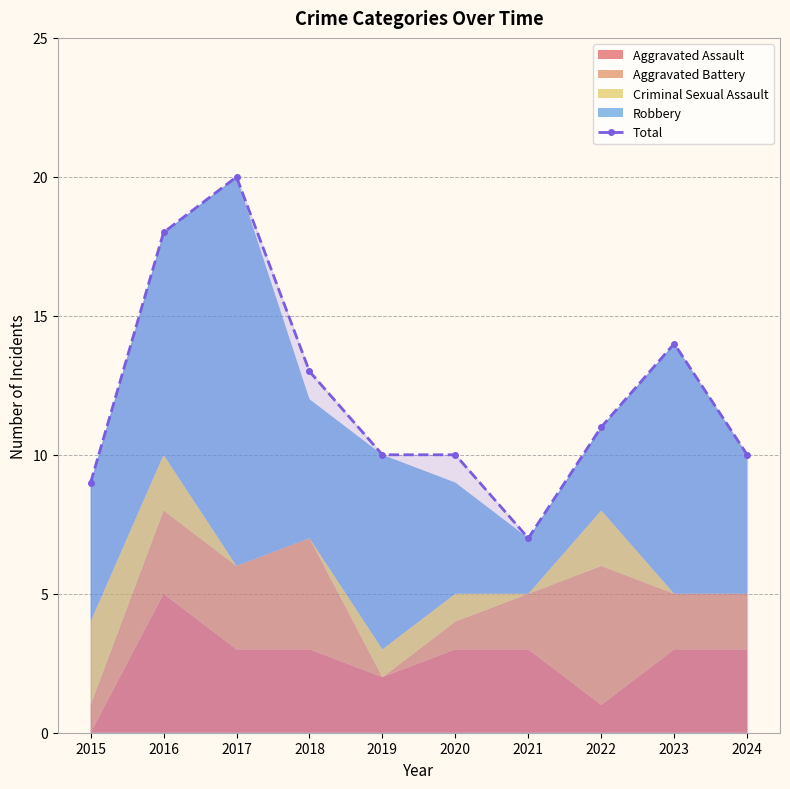

The chart shows a value of 14 at 2023. True or false?

True